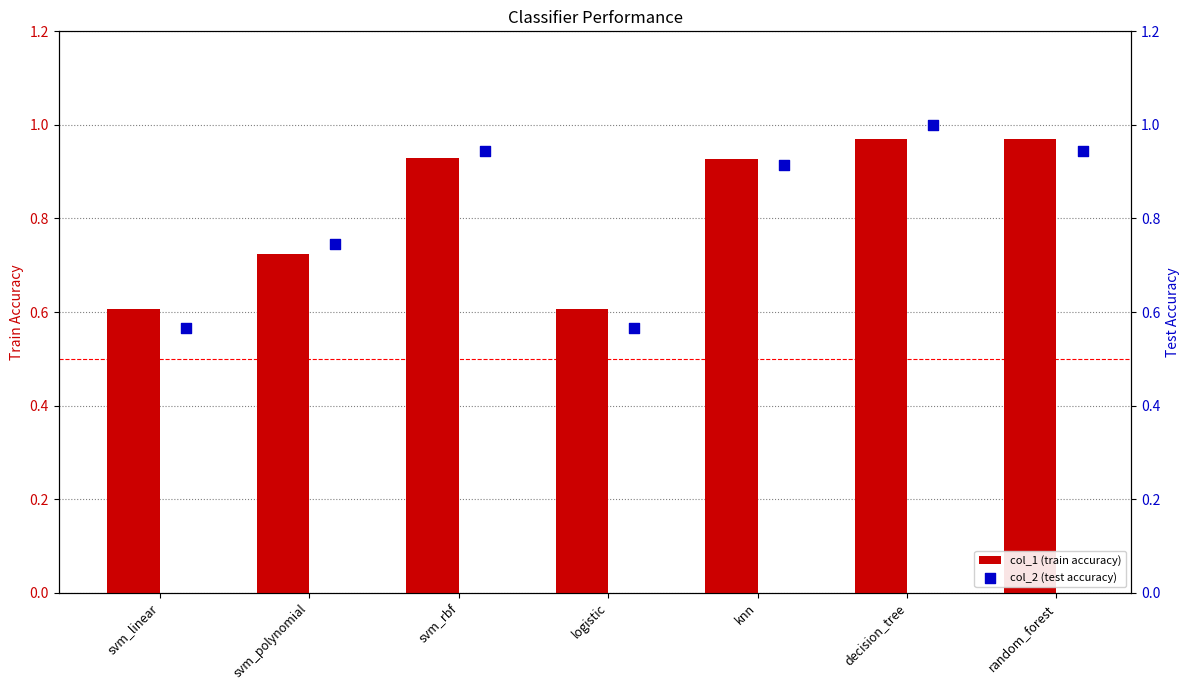

Which series has the widest spread of Y values?

col_2 (test accuracy)